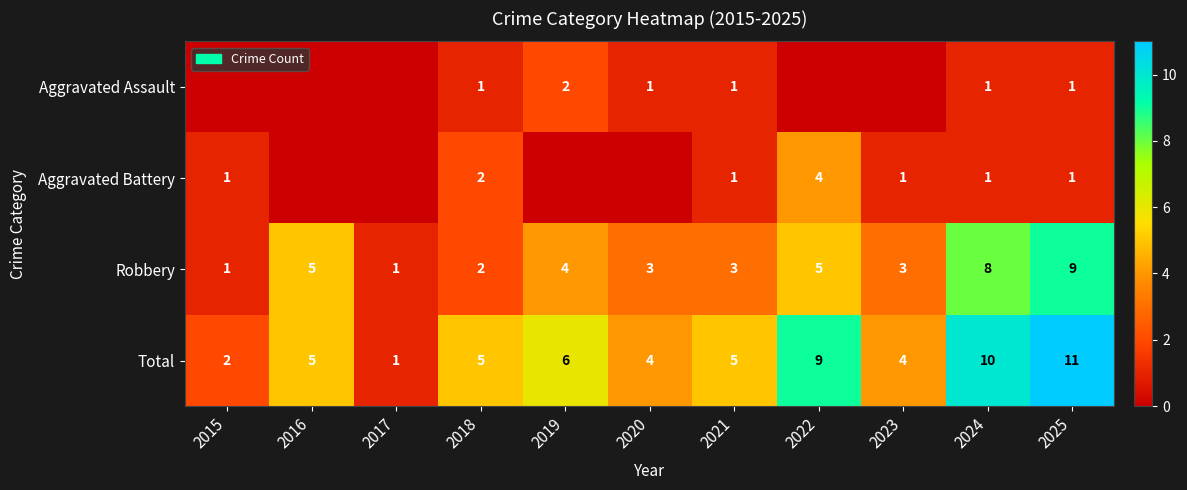

The Robbery series shows 4 at 2023. True or false?

False